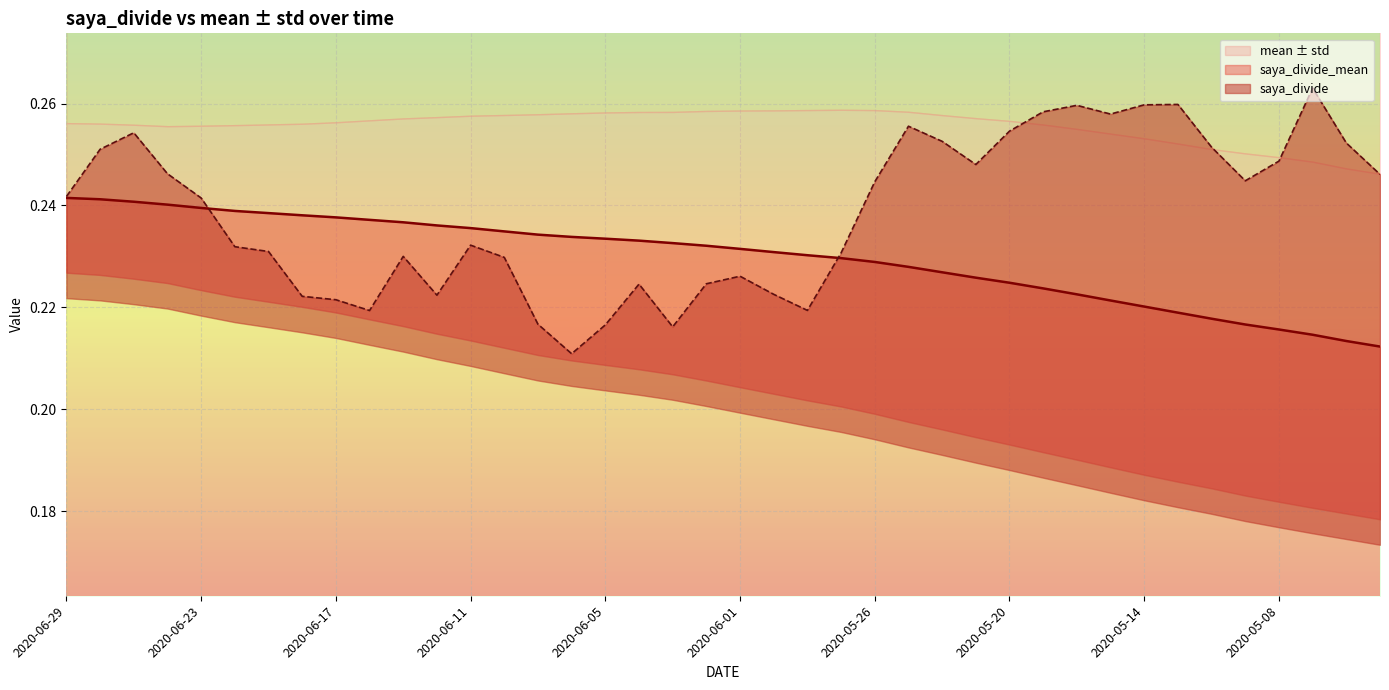

Rank the categories by saya_divide_mean value from lowest to highest.

2020-04-30, 2020-05-01, 2020-05-07, 2020-05-08, 2020-05-11, 2020-05-12, 2020-05-13, 2020-05-14, 2020-05-15, 2020-05-18, 2020-05-19, 2020-05-20, 2020-05-21, 2020-05-22, 2020-05-25, 2020-05-26, 2020-05-27, 2020-05-28, 2020-05-29, 2020-06-01, 2020-06-02, 2020-06-03, 2020-06-04, 2020-06-05, 2020-06-08, 2020-06-09, 2020-06-10, 2020-06-11, 2020-06-12, 2020-06-15, 2020-06-16, 2020-06-17, 2020-06-18, 2020-06-19, 2020-06-22, 2020-06-23, 2020-06-24, 2020-06-25, 2020-06-26, 2020-06-29